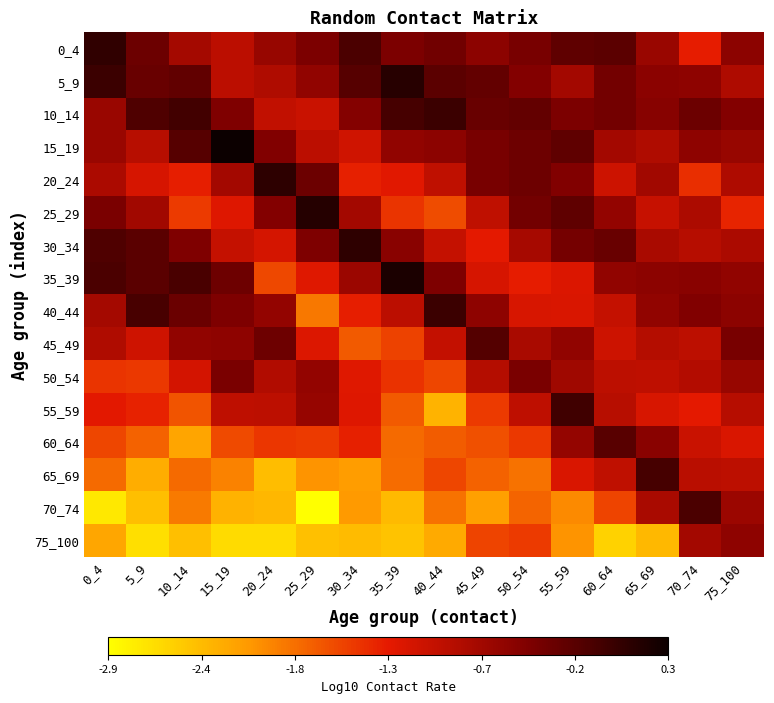

Reading left to right, list all the values displayed in this chart.

0_4: 0_4=0.1	5_9=-0.3	10_14=-0.8	15_19=-0.9	20_24=-0.7	25_29=-0.4	30_34=-0.1	35_39=-0.5	40_44=-0.4	45_49=-0.6	50_54=-0.4	55_59=-0.2	60_64=-0.2	65_69=-0.7	70_74=-1.3	75_100=-0.6
5_9: 0_4=0.0	5_9=-0.3	10_14=-0.3	15_19=-0.9	20_24=-0.9	25_29=-0.6	30_34=-0.2	35_39=0.1	40_44=-0.2	45_49=-0.3	50_54=-0.5	55_59=-0.8	60_64=-0.4	65_69=-0.6	70_74=-0.6	75_100=-0.8
10_14: 0_4=-0.7	5_9=-0.1	10_14=-0.0	15_19=-0.5	20_24=-1.0	25_29=-1.1	30_34=-0.5	35_39=-0.1	40_44=0.0	45_49=-0.3	50_54=-0.3	55_59=-0.4	60_64=-0.4	65_69=-0.5	70_74=-0.3	75_100=-0.5
15_19: 0_4=-0.7	5_9=-0.9	10_14=-0.2	15_19=0.3	20_24=-0.5	25_29=-0.9	30_34=-1.1	35_39=-0.6	40_44=-0.6	45_49=-0.4	50_54=-0.3	55_59=-0.2	60_64=-0.8	65_69=-0.9	70_74=-0.6	75_100=-0.7
20_24: 0_4=-0.8	5_9=-1.2	10_14=-1.3	15_19=-0.8	20_24=0.1	25_29=-0.3	30_34=-1.3	35_39=-1.3	40_44=-1.0	45_49=-0.4	50_54=-0.4	55_59=-0.5	60_64=-1.1	65_69=-0.7	70_74=-1.4	75_100=-0.8
25_29: 0_4=-0.4	5_9=-0.7	10_14=-1.5	15_19=-1.2	20_24=-0.5	25_29=0.2	30_34=-0.8	35_39=-1.4	40_44=-1.6	45_49=-1.0	50_54=-0.4	55_59=-0.2	60_64=-0.6	65_69=-1.0	70_74=-0.8	75_100=-1.4
30_34: 0_4=-0.1	5_9=-0.2	10_14=-0.5	15_19=-1.0	20_24=-1.1	25_29=-0.5	30_34=0.1	35_39=-0.6	40_44=-1.0	45_49=-1.3	50_54=-0.8	55_59=-0.4	60_64=-0.3	65_69=-0.8	70_74=-0.9	75_100=-0.8
35_39: 0_4=-0.1	5_9=-0.2	10_14=-0.1	15_19=-0.3	20_24=-1.6	25_29=-1.2	30_34=-0.7	35_39=0.2	40_44=-0.5	45_49=-1.2	50_54=-1.3	55_59=-1.2	60_64=-0.6	65_69=-0.6	70_74=-0.5	75_100=-0.6
40_44: 0_4=-0.8	5_9=-0.1	10_14=-0.3	15_19=-0.5	20_24=-0.6	25_29=-1.9	30_34=-1.3	35_39=-0.9	40_44=0.0	45_49=-0.6	50_54=-1.2	55_59=-1.2	60_64=-1.0	65_69=-0.6	70_74=-0.5	75_100=-0.6
45_49: 0_4=-0.9	5_9=-1.1	10_14=-0.6	15_19=-0.6	20_24=-0.4	25_29=-1.2	30_34=-1.7	35_39=-1.5	40_44=-1.0	45_49=-0.2	50_54=-0.8	55_59=-0.6	60_64=-1.1	65_69=-0.9	70_74=-1.0	75_100=-0.4
50_54: 0_4=-1.4	5_9=-1.5	10_14=-1.1	15_19=-0.4	20_24=-0.9	25_29=-0.6	30_34=-1.2	35_39=-1.4	40_44=-1.6	45_49=-0.9	50_54=-0.4	55_59=-0.7	60_64=-1.0	65_69=-1.0	70_74=-0.9	75_100=-0.7
55_59: 0_4=-1.3	5_9=-1.3	10_14=-1.7	15_19=-1.0	20_24=-1.0	25_29=-0.6	30_34=-1.2	35_39=-1.7	40_44=-2.3	45_49=-1.5	50_54=-1.0	55_59=-0.0	60_64=-0.9	65_69=-1.2	70_74=-1.3	75_100=-0.9
60_64: 0_4=-1.6	5_9=-1.7	10_14=-2.2	15_19=-1.6	20_24=-1.5	25_29=-1.5	30_34=-1.3	35_39=-1.8	40_44=-1.7	45_49=-1.6	50_54=-1.5	55_59=-0.6	60_64=-0.2	65_69=-0.6	70_74=-1.1	75_100=-1.2
65_69: 0_4=-1.8	5_9=-2.2	10_14=-1.8	15_19=-1.9	20_24=-2.4	25_29=-2.1	30_34=-2.1	35_39=-1.8	40_44=-1.6	45_49=-1.7	50_54=-1.8	55_59=-1.2	60_64=-1.0	65_69=-0.1	70_74=-0.9	75_100=-1.0
70_74: 0_4=-2.7	5_9=-2.4	10_14=-1.9	15_19=-2.3	20_24=-2.3	25_29=-2.9	30_34=-2.1	35_39=-2.3	40_44=-1.8	45_49=-2.2	50_54=-1.8	55_59=-2.0	60_64=-1.6	65_69=-0.8	70_74=-0.1	75_100=-0.7
75_100: 0_4=-2.2	5_9=-2.6	10_14=-2.4	15_19=-2.6	20_24=-2.6	25_29=-2.4	30_34=-2.4	35_39=-2.4	40_44=-2.2	45_49=-1.5	50_54=-1.5	55_59=-2.1	60_64=-2.5	65_69=-2.3	70_74=-0.8	75_100=-0.6